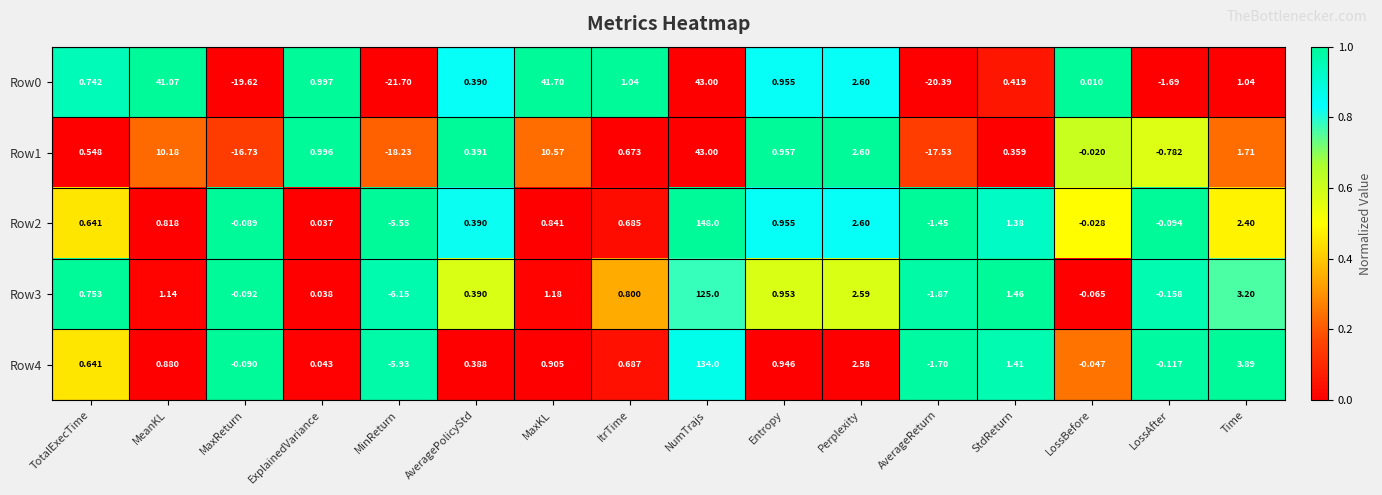

At which label is Row3 closest to 59?

Time